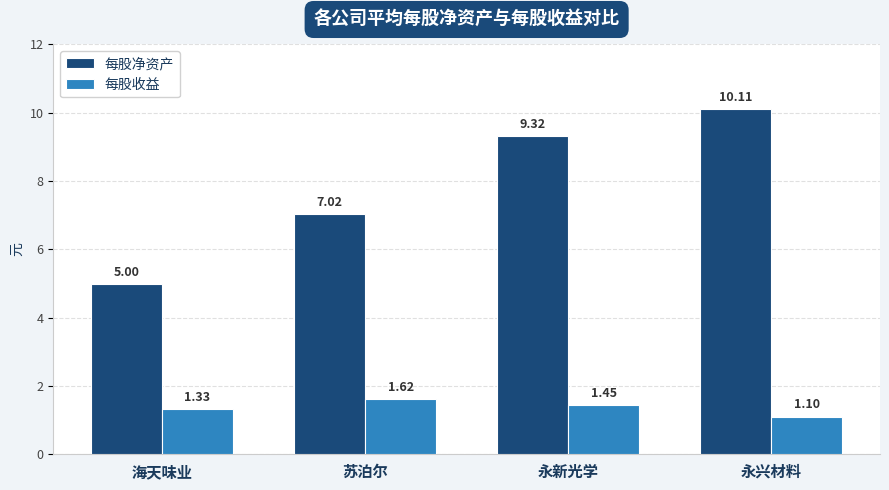

Where is 每股净资产 nearest to the value 7?

苏泊尔